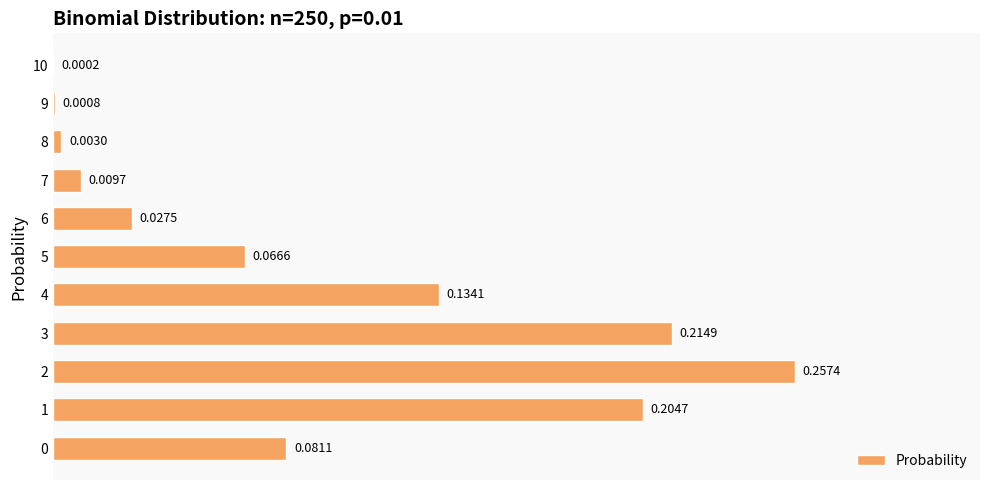

Between 5 and 8, which is larger?

5